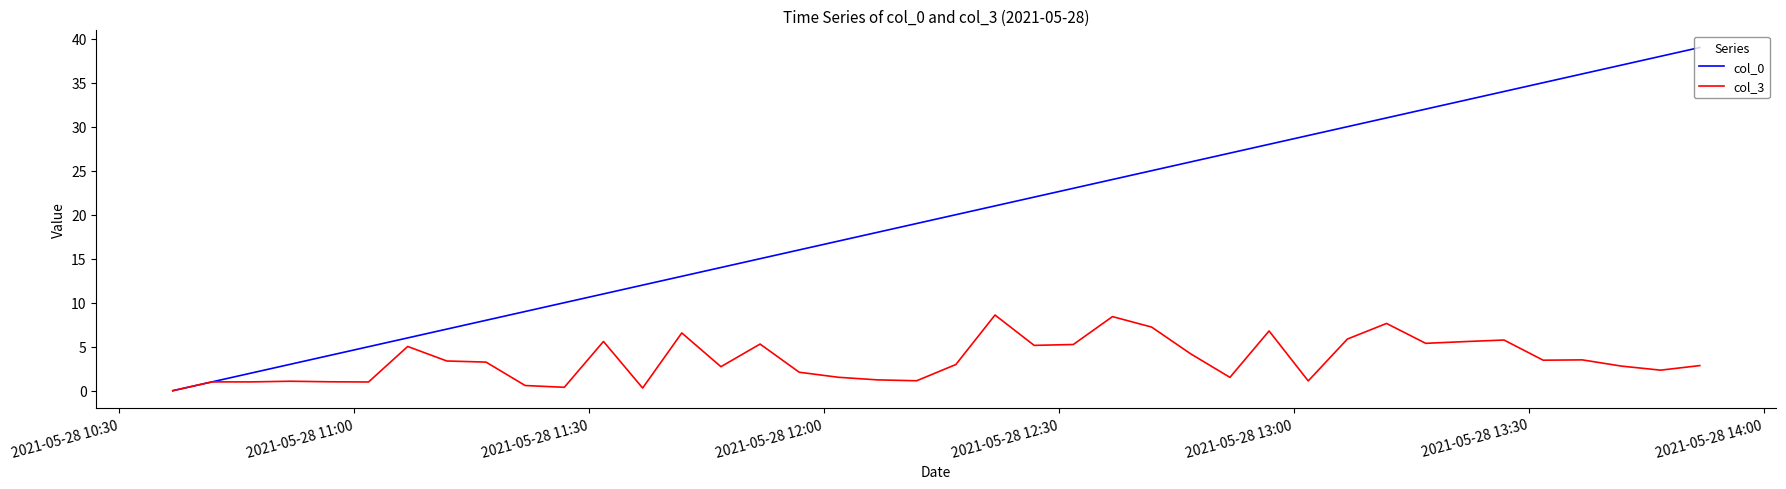

Which series ends up on top after the final intersection of col_0 and col_3?

col_0